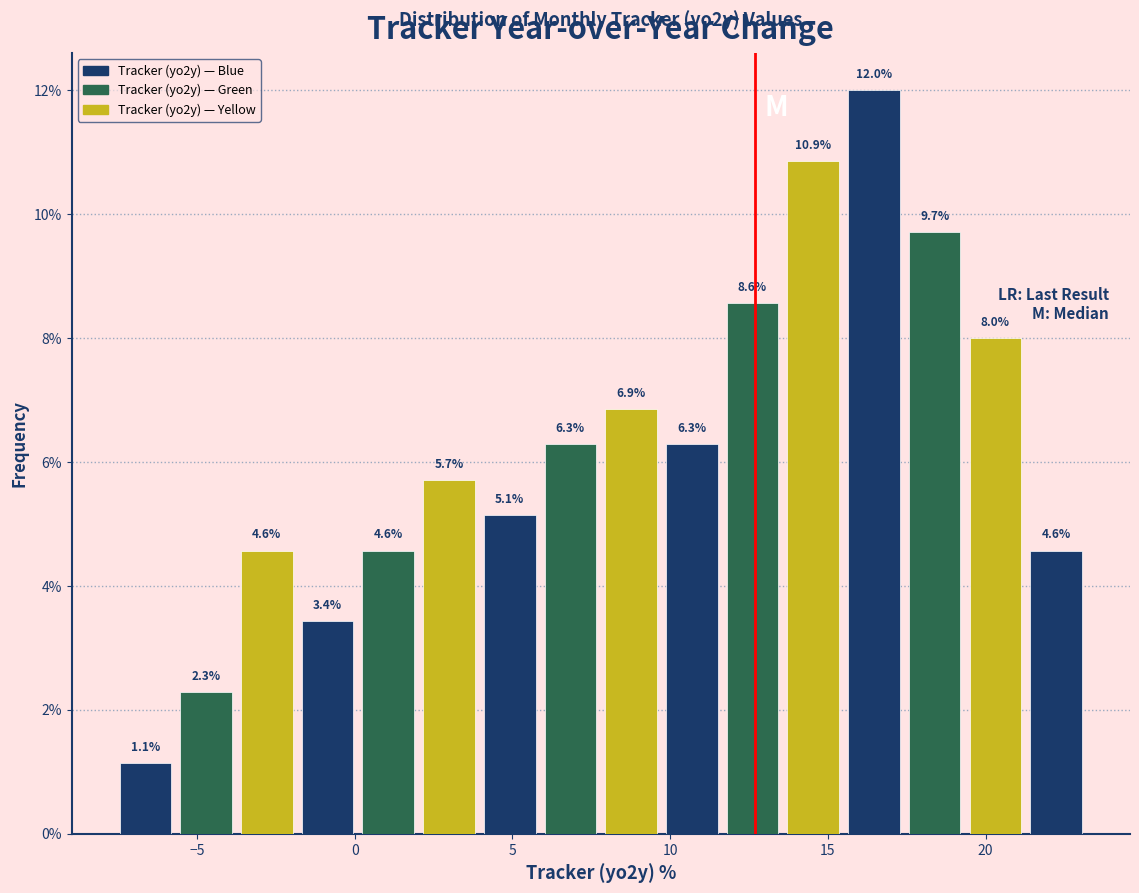

Read against the x-axis, roughly where is the centre of the tallest bar?

16.5